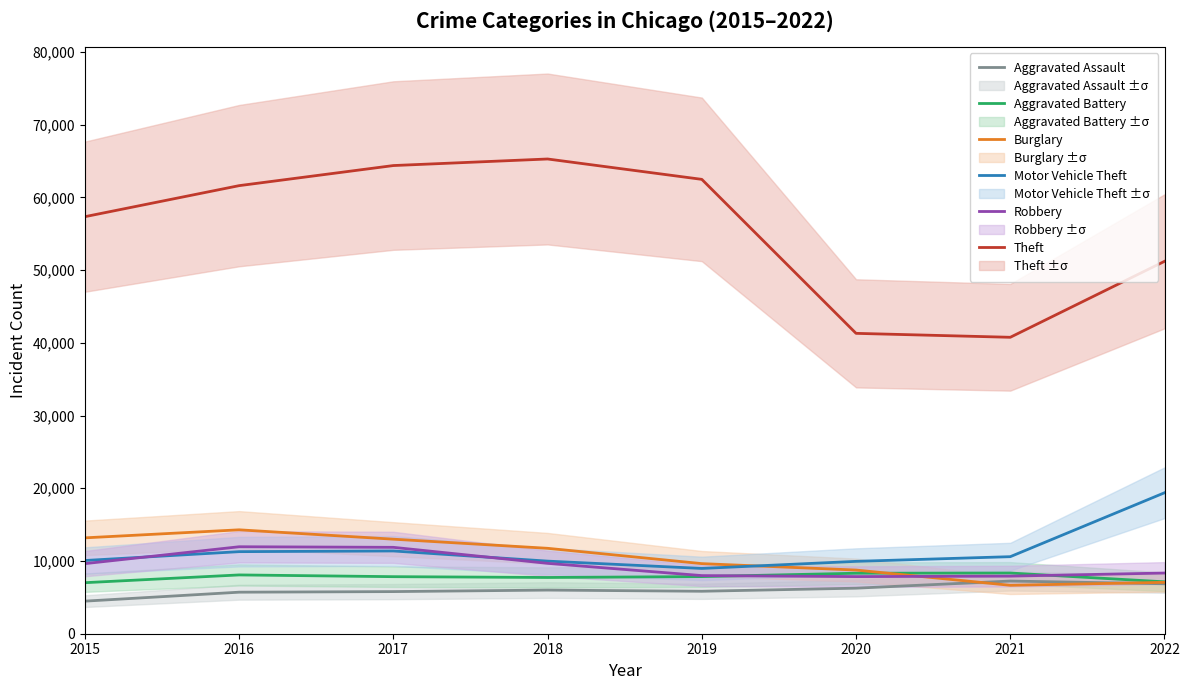

What is the total value across all series at 2021?

81527